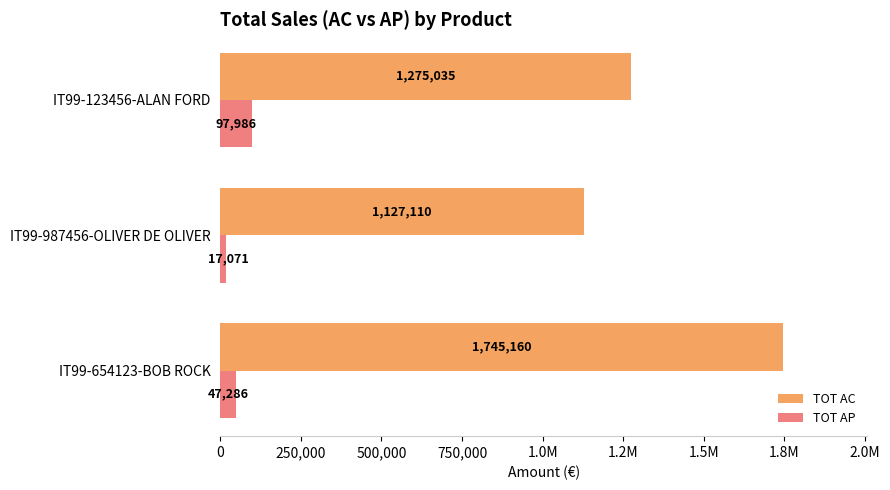

What are all the series names shown in the legend?

TOT AC, TOT AP